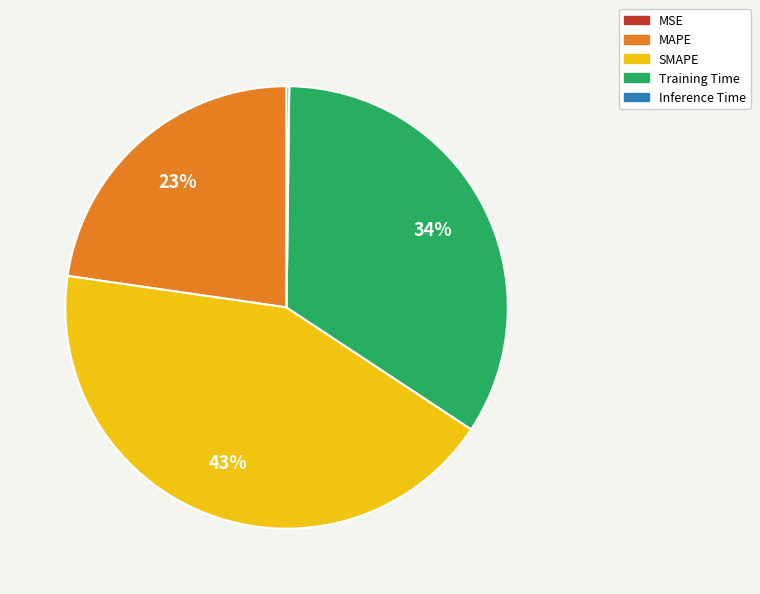

To the nearest percent, what is the difference between the largest and smallest slice percentages?

43%